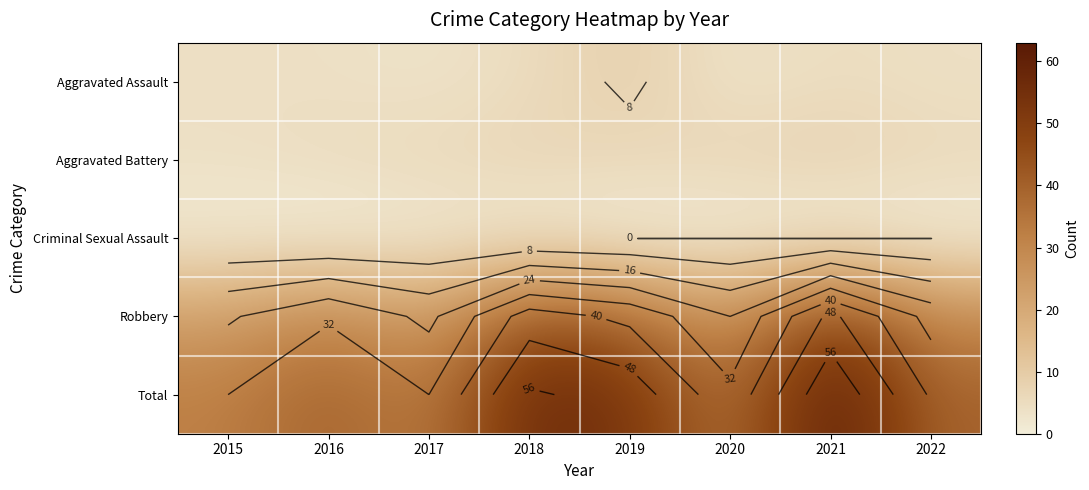

What is the approximate value of Aggravated Assault at 2018?

5